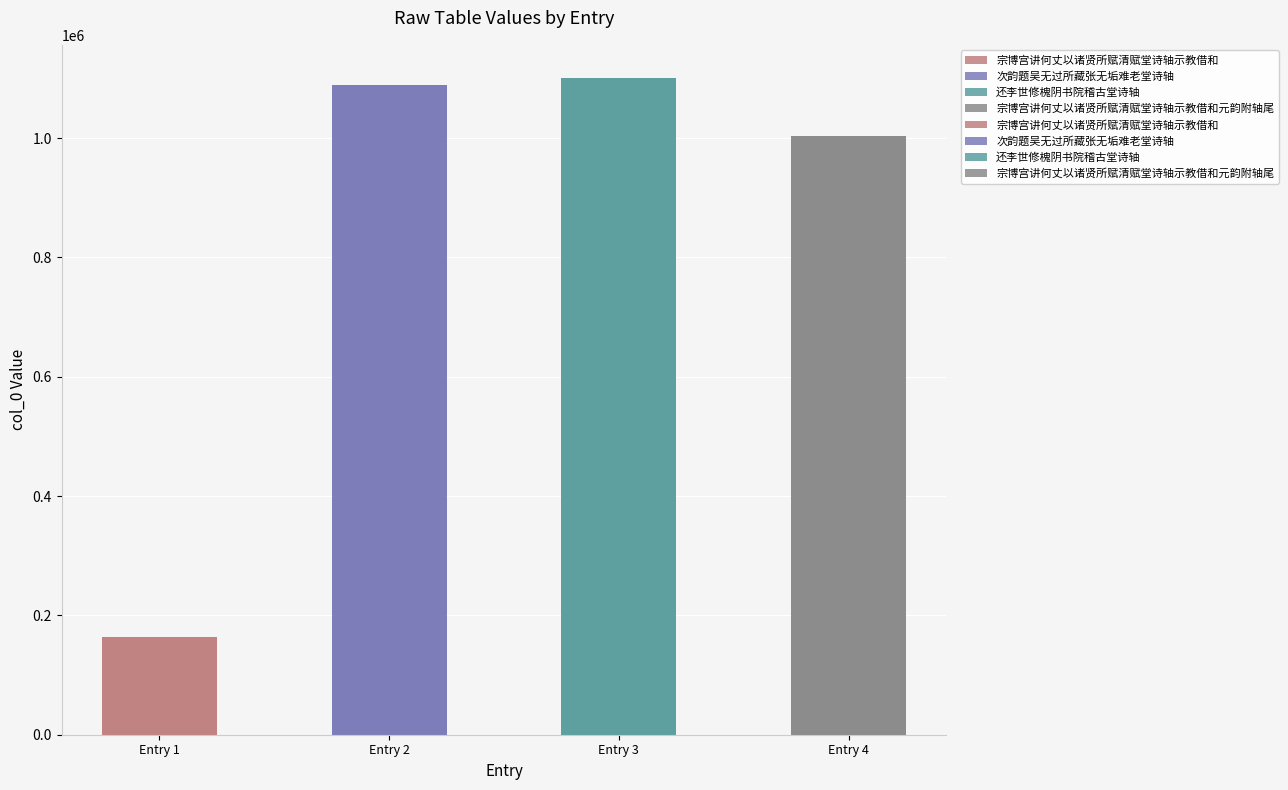

Which has a higher value, Entry 3 or Entry 4?

Entry 3